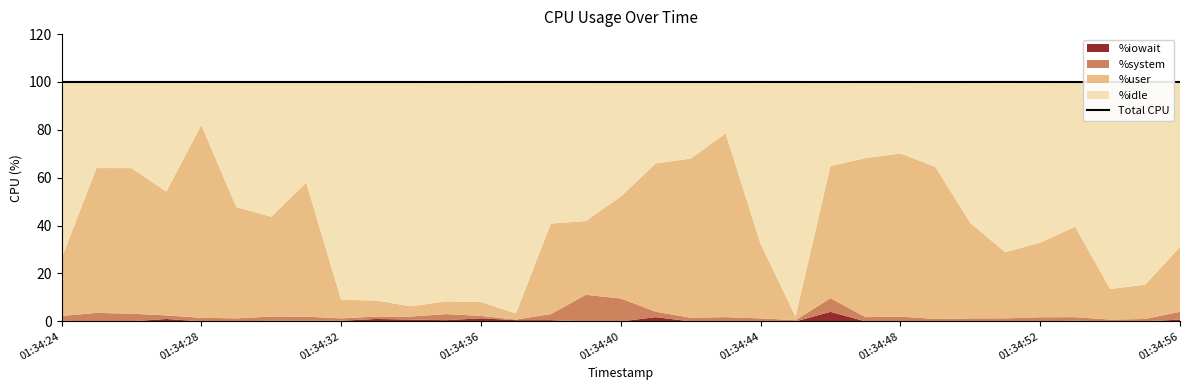

What is the average value?

100.0